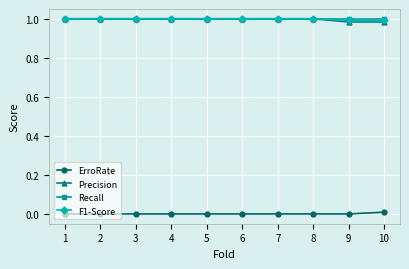

Is it true that ErroRate equals 0.0 at 7?

True